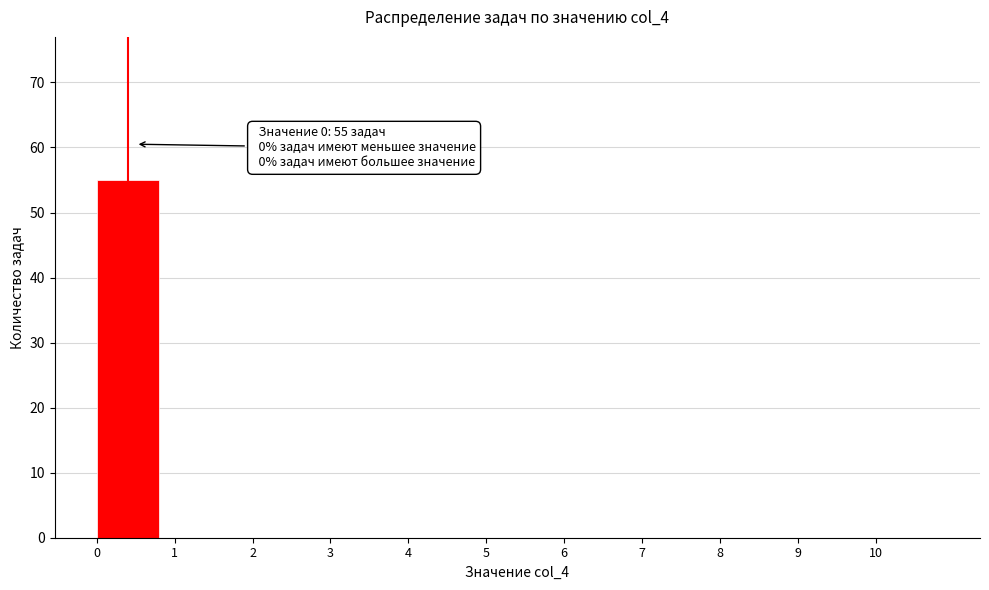

Over which range of the x-axis is the bar tallest?

0 to 1